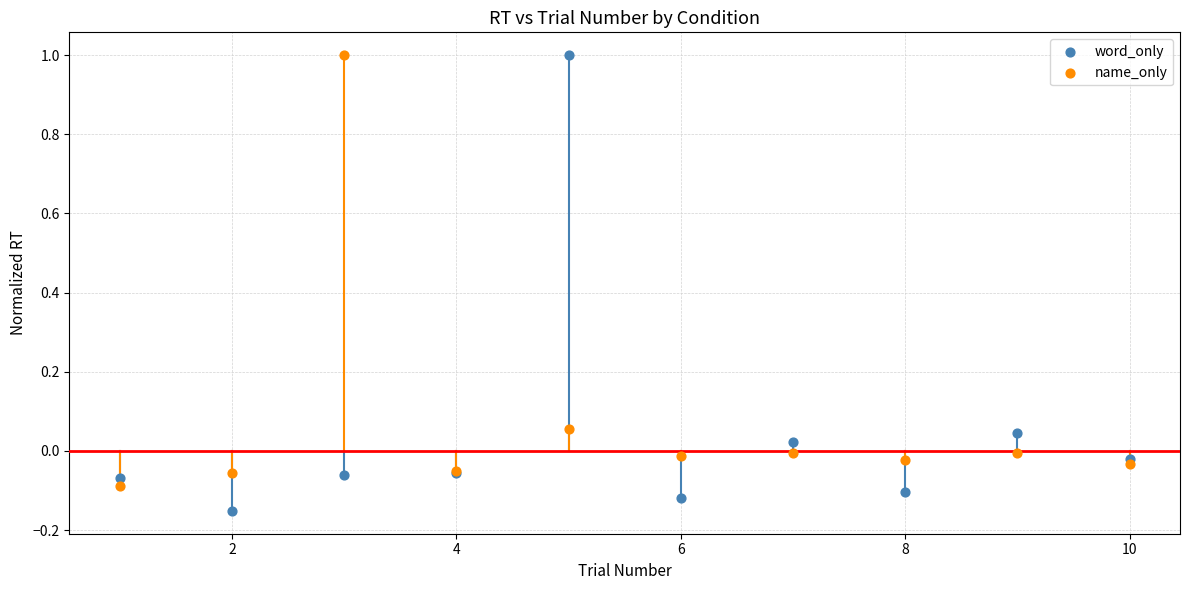

Which series has the widest spread of Y values?

word_only